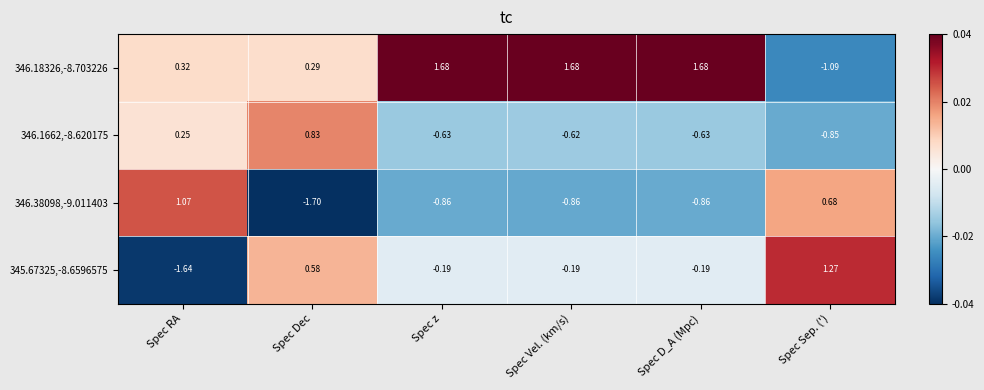

At which label does 346.1662,-8.620175 reach its peak?

Spec Dec